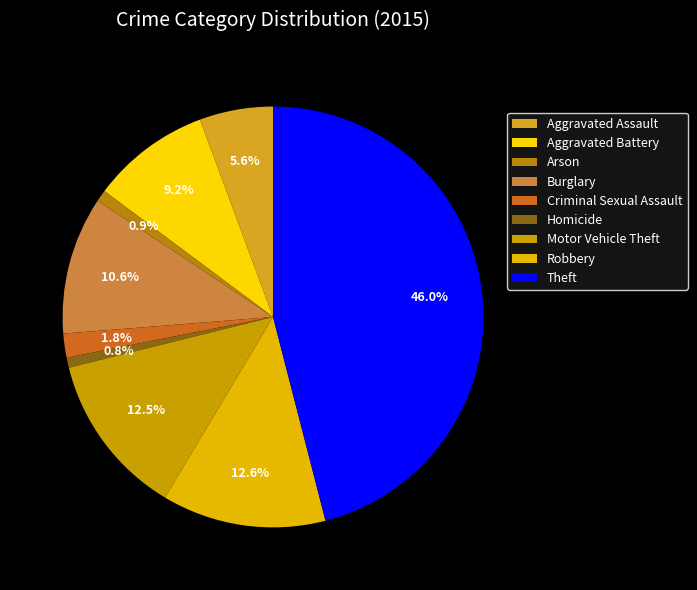

What percentage is the Motor Vehicle Theft slice, to the nearest percent?

13%